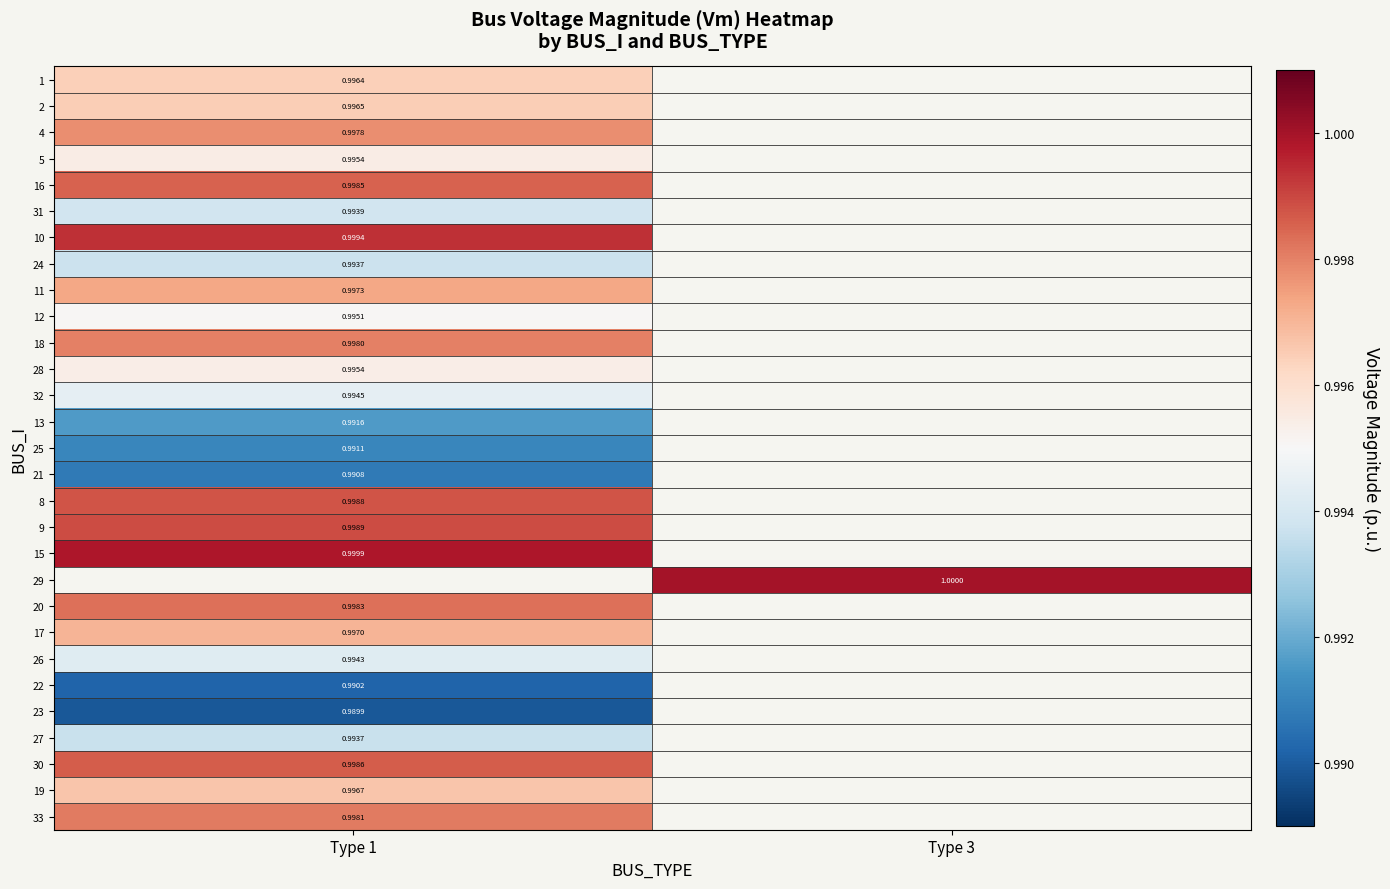

List the series in order of their peak value, lowest first.

23, 22, 21, 25, 13, 27, 24, 31, 26, 32, 12, 28, 5, 1, 2, 19, 17, 11, 4, 18, 33, 20, 16, 30, 8, 9, 10, 15, 29